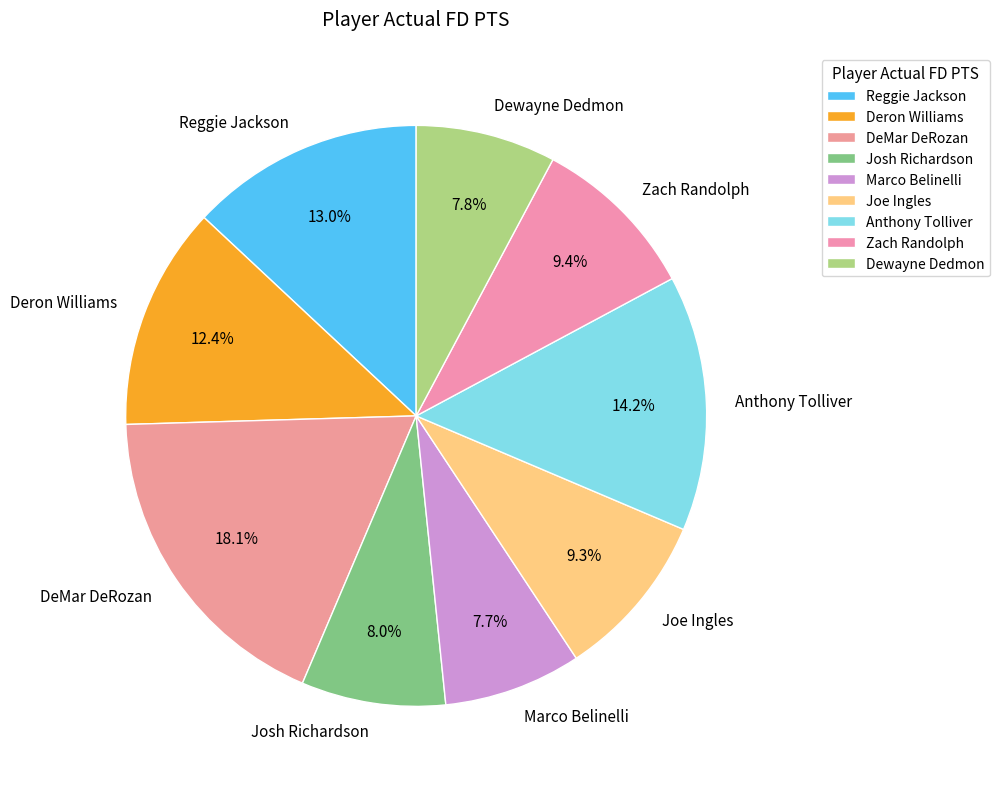

To the nearest percent, what portion does Zach Randolph represent?

9%